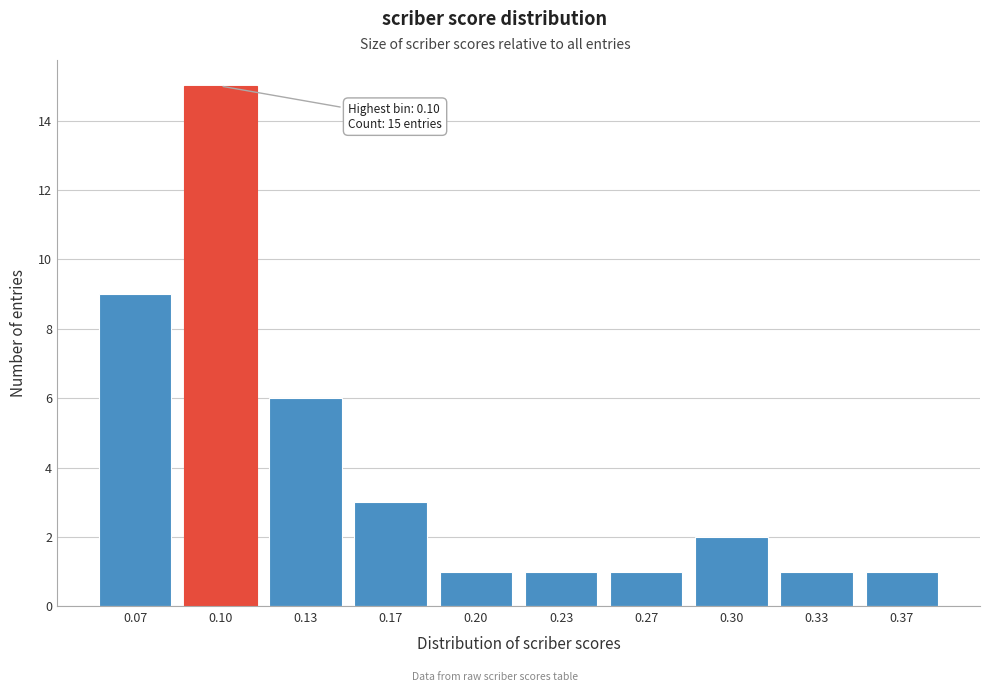

Reading left to right, what are all the values shown in this chart?

0.07=9	0.10=15	0.13=6	0.17=3	0.20=1	0.23=1	0.27=1	0.30=2	0.33=1	0.37=1